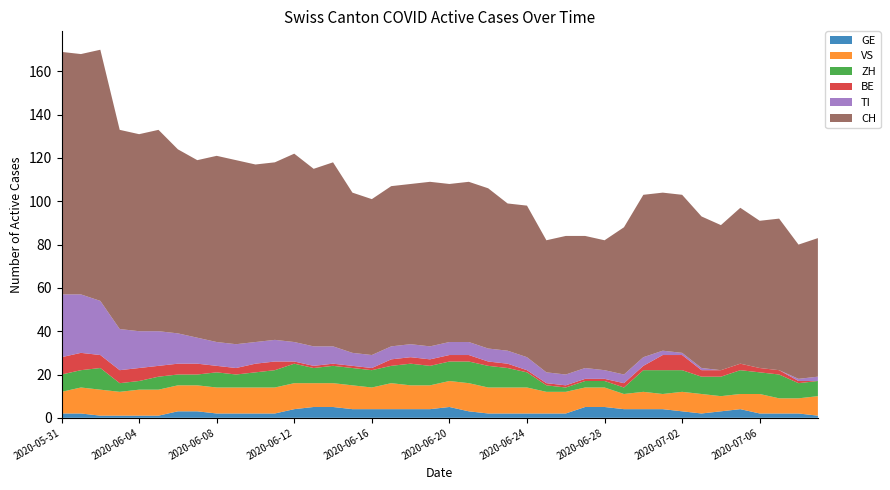

Reading left to right, list all the values displayed in this chart.

GE: 2	2	1	1	1	1	3	3	2	2	2	2	4	5	5	4	4	4	4	4	5	3	2	2	2	2	2	5	5	4	4	4	3	2	3	4	2	2	2	1
VS: 10	12	12	11	12	12	12	12	12	12	12	12	12	11	11	11	10	12	11	11	12	13	12	12	12	10	10	9	9	7	8	7	9	9	7	7	9	7	7	9
ZH: 8	8	10	4	4	6	5	5	7	6	7	8	9	7	8	8	8	8	10	9	9	10	10	9	7	3	2	3	3	3	10	11	10	8	9	11	10	11	7	7
BE: 8	8	6	6	6	5	5	5	3	3	4	4	1	1	1	1	1	3	3	3	3	3	2	2	1	1	1	1	1	2	2	7	7	3	3	3	2	2	1	0
TI: 29	27	25	19	17	16	14	12	11	11	10	10	9	9	8	6	6	6	6	6	6	6	6	6	6	5	5	5	4	4	4	2	1	1	0	0	0	0	1	2
CH: 112	111	116	92	91	93	85	82	86	85	82	82	87	82	85	74	72	74	74	76	73	74	74	68	70	61	64	61	60	68	75	73	73	70	67	72	68	70	62	64